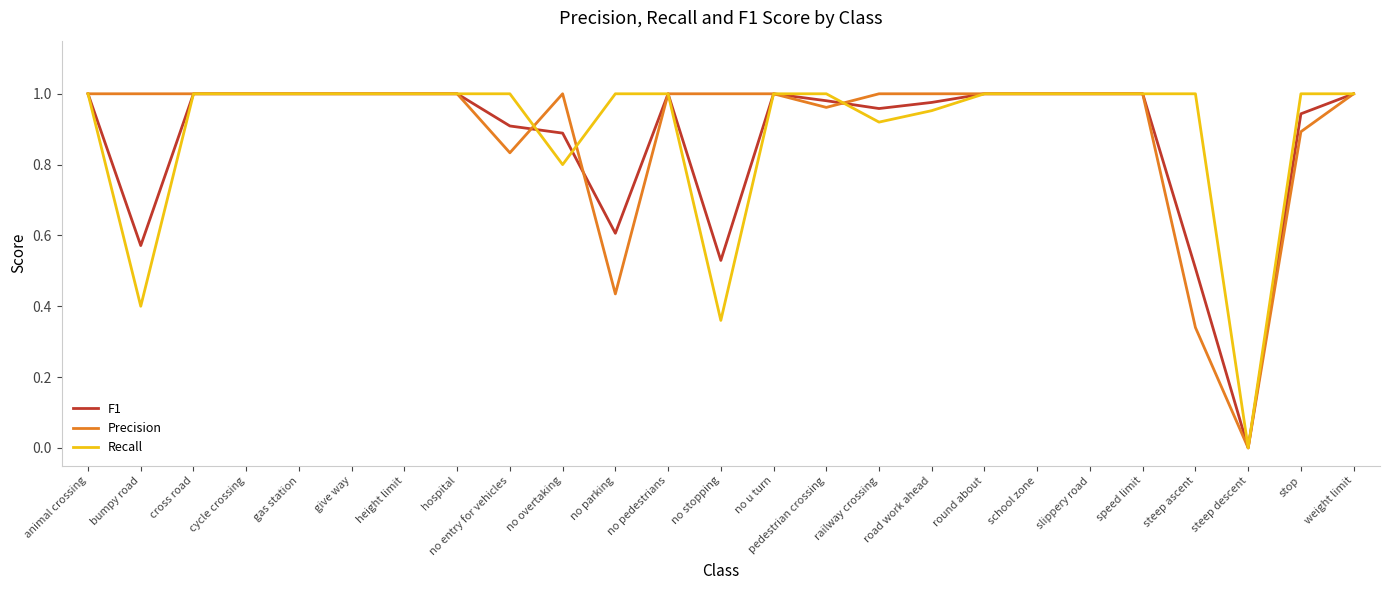

What position from the left is steep descent?

23